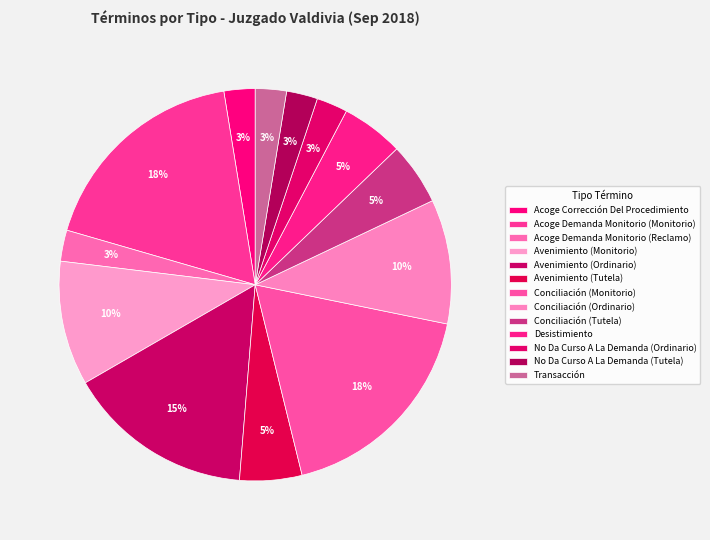

How many slices are in this pie chart?

13